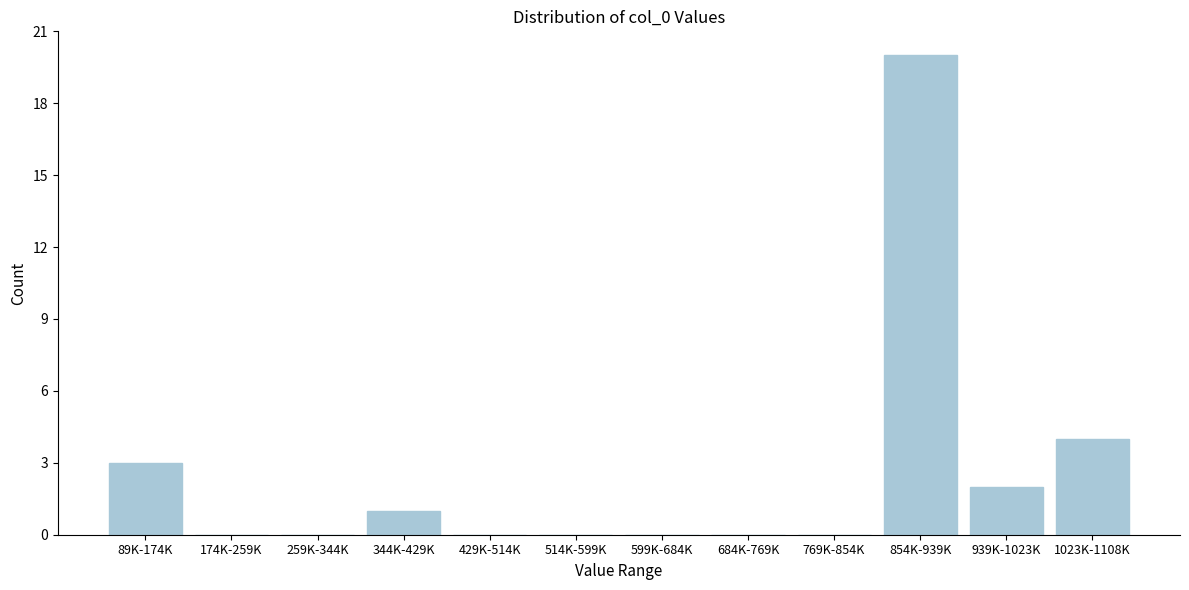

Reading right to left, what are all the values shown in this chart?

1023K-1108K=4	939K-1023K=2	854K-939K=20	769K-854K=0	684K-769K=0	599K-684K=0	514K-599K=0	429K-514K=0	344K-429K=1	259K-344K=0	174K-259K=0	89K-174K=3